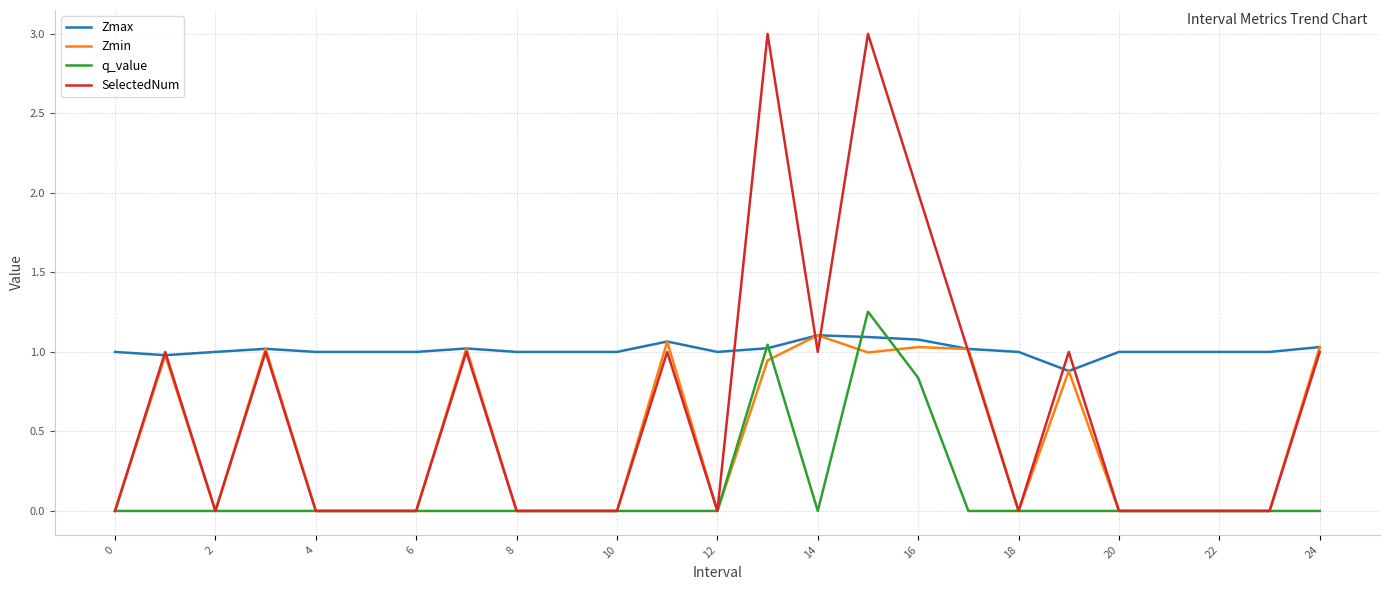

Which series has the widest spread of values?

SelectedNum